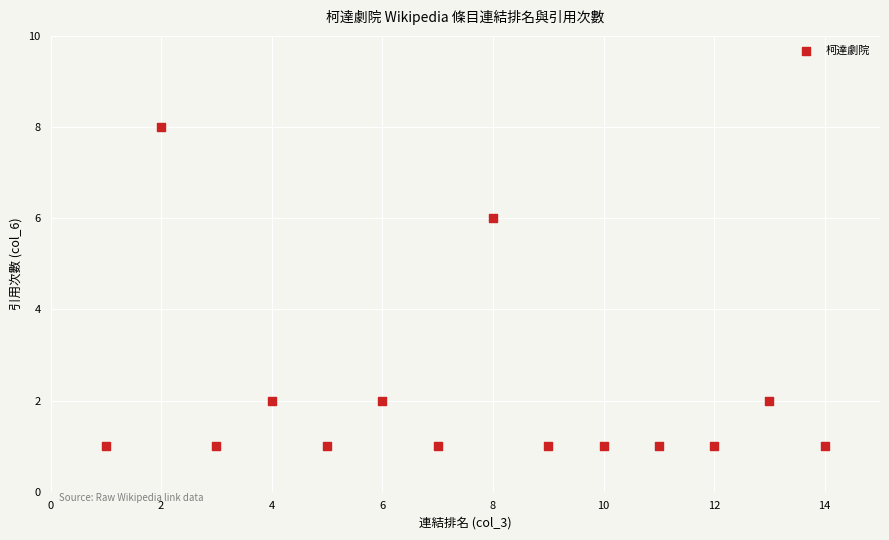

What is the range of X values (max minus min)?

13